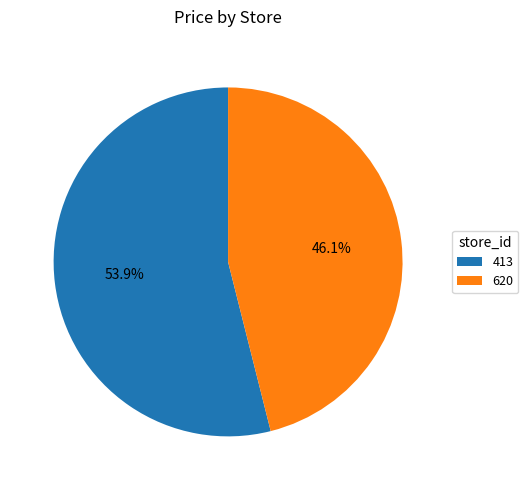

True or false: 413 accounts for 45% of the total.

False